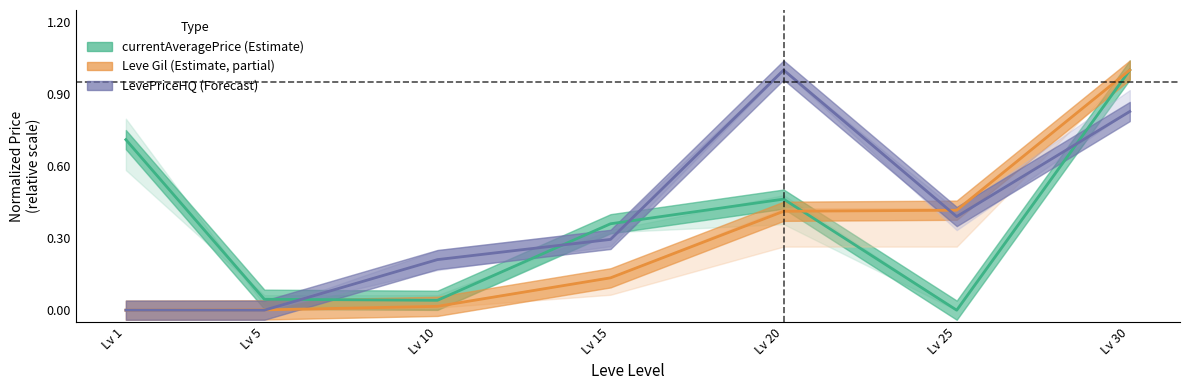

What is the difference between the highest and lowest values at Lv 25?

0.4